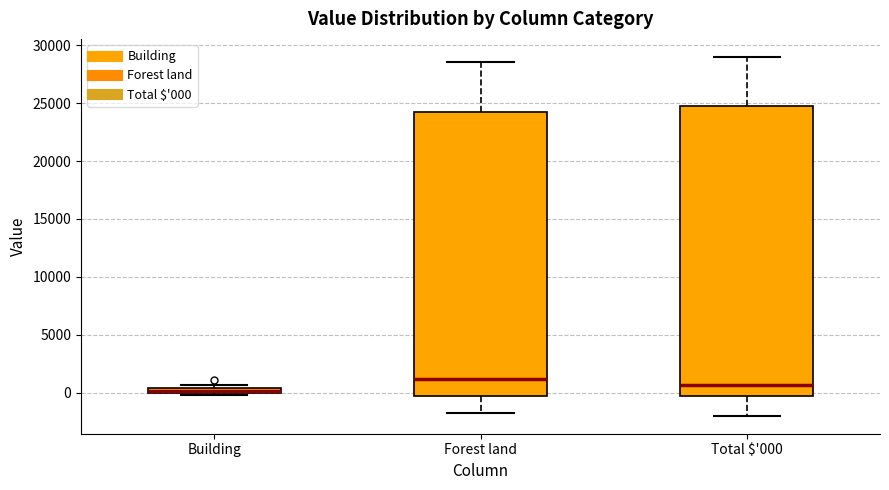

Where does the upper whisker of the box for Forest land end on the y-axis? The values are not printed on the chart, so give them approximately, as read against the axis.

28500